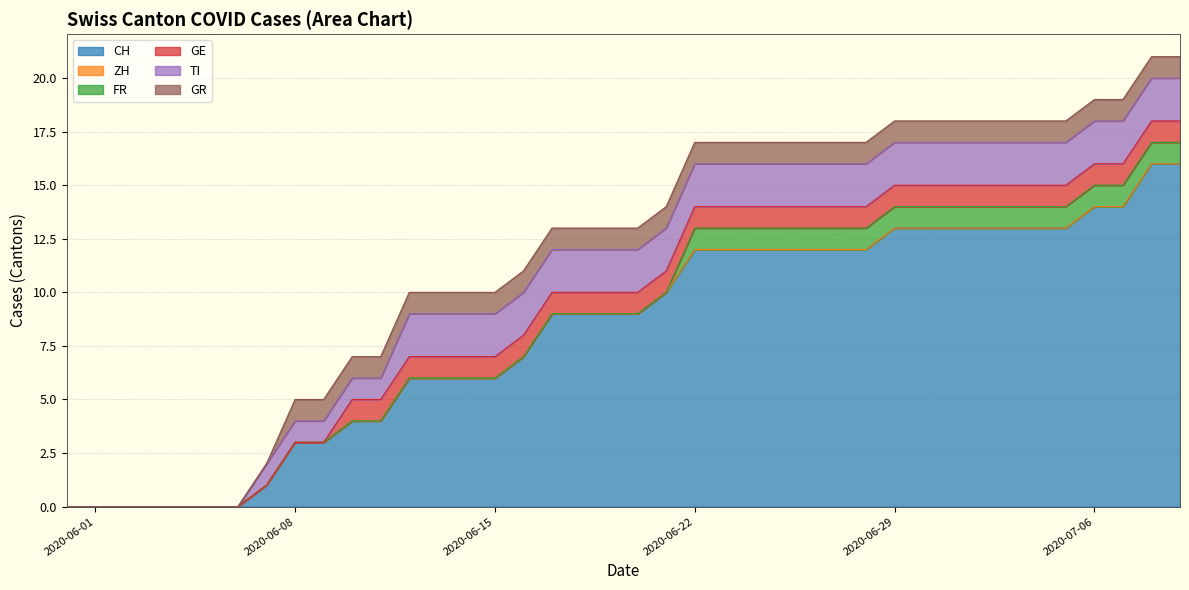

What is the value of the GR point at the 17th from the left?

1